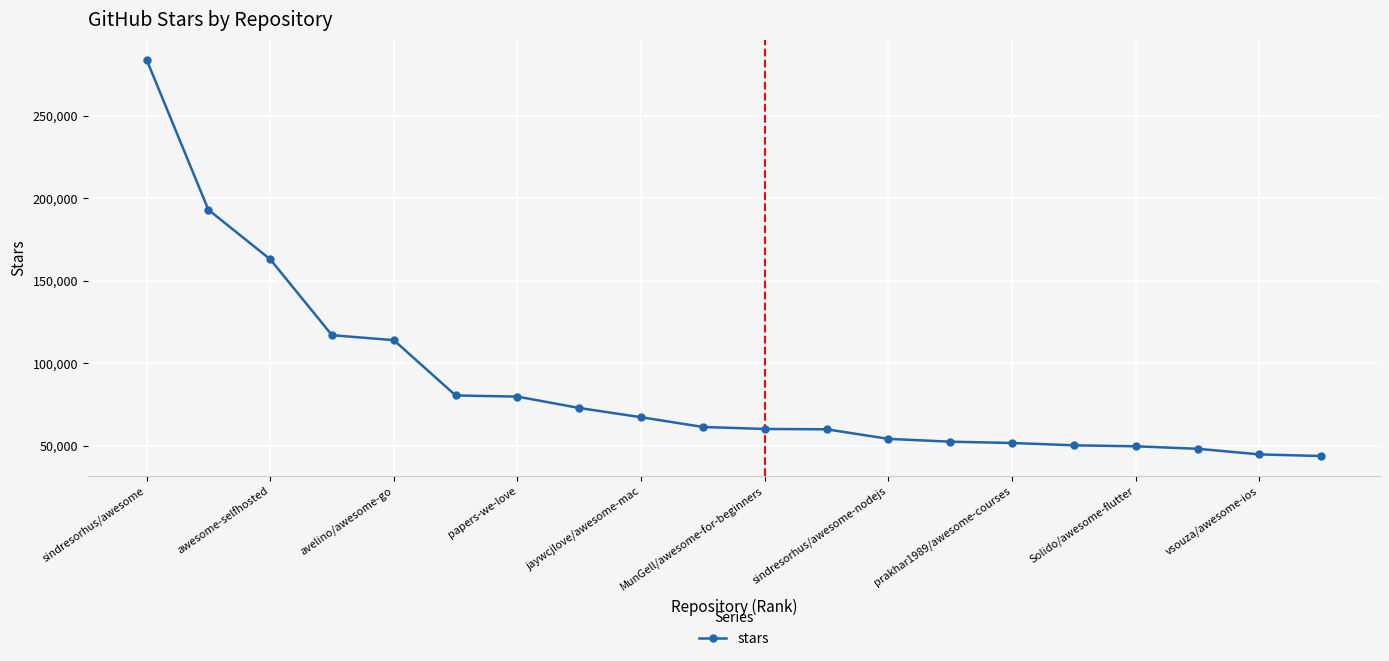

What is the difference between the maximum and minimum values?

240200